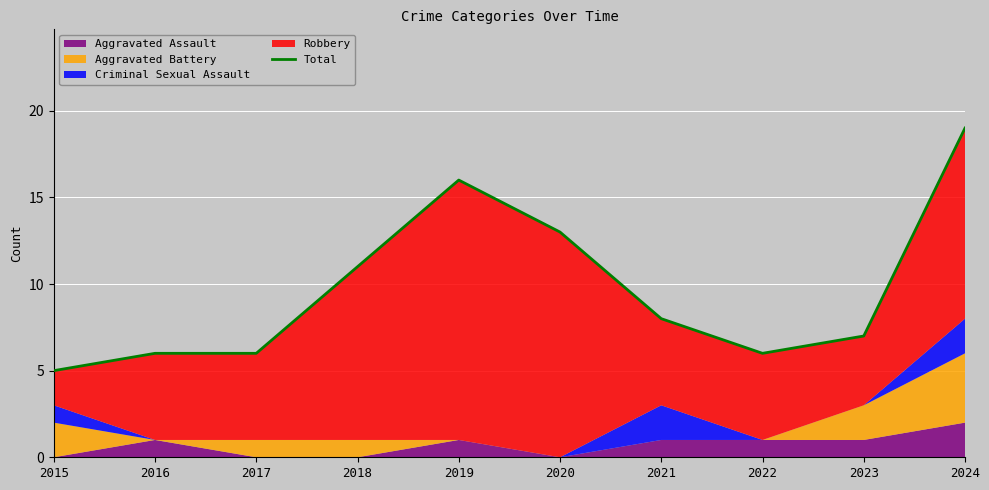

What is the difference between the maximum and second lowest values?

13